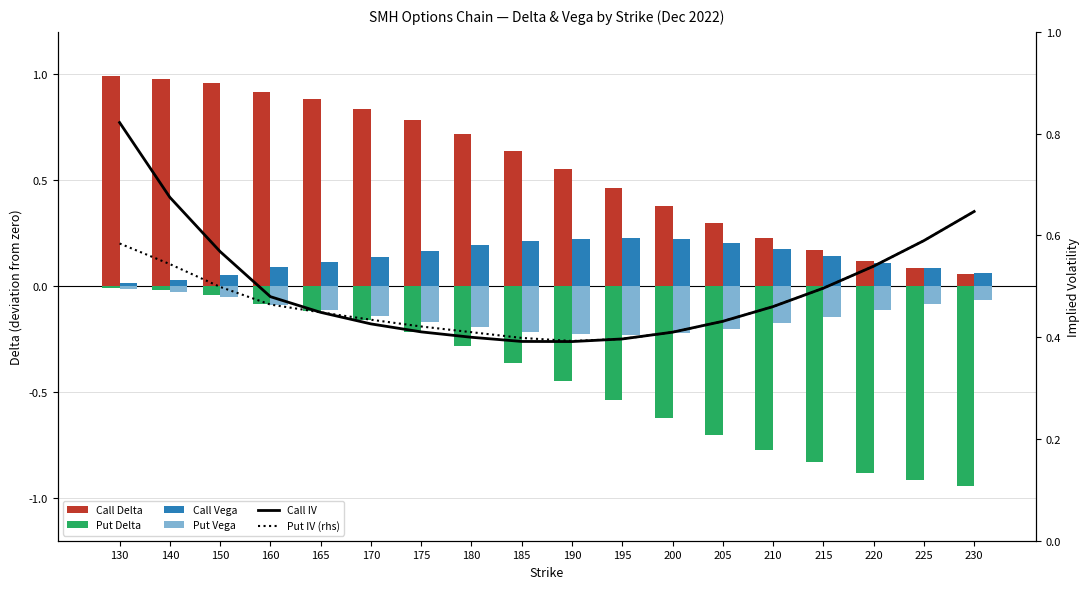

Which series changed the most between 150 and 160?

Call IV